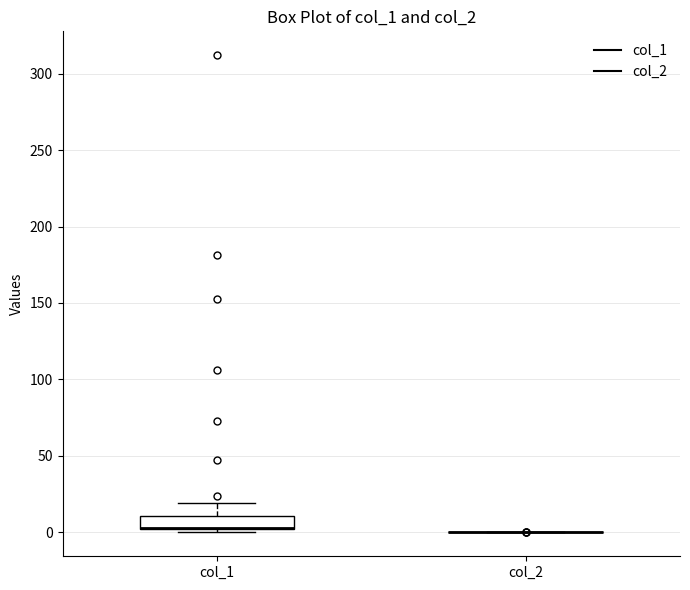

Where is the lower edge of the box for col_1 on the y-axis? The values are not printed on the chart, so give them approximately, as read against the axis.

0